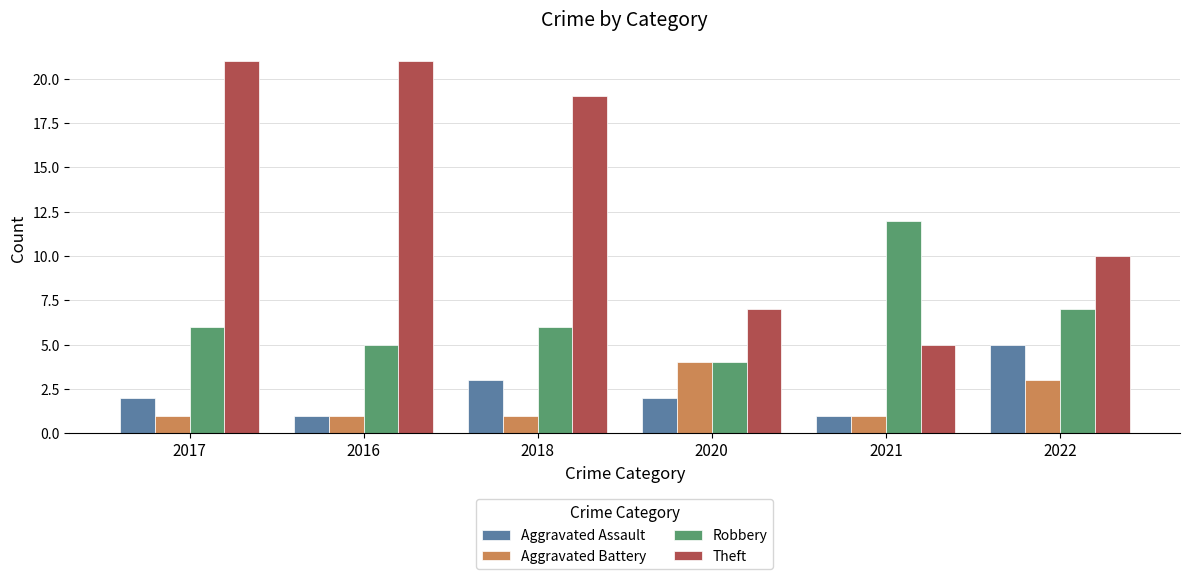

Which series changed the most between 2016 and 2020?

Theft